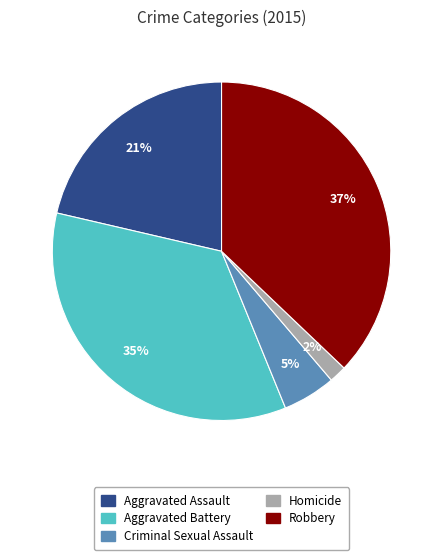

How many segments does this pie chart have?

5